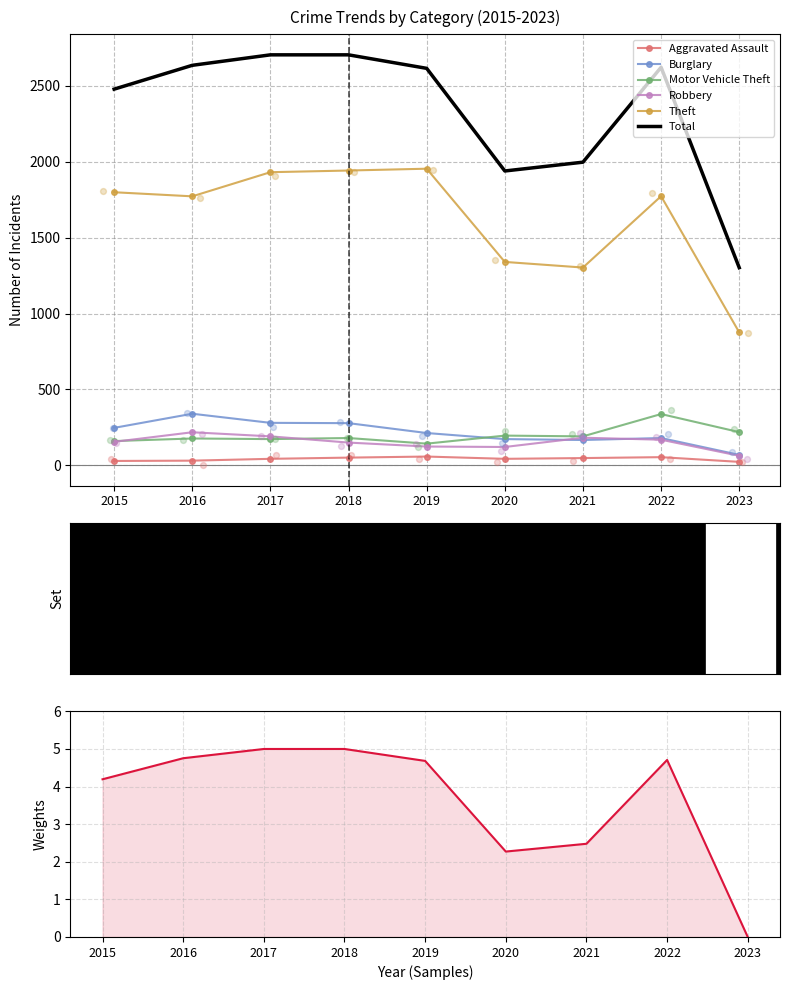

What is the total value across all series at 2021?

3888